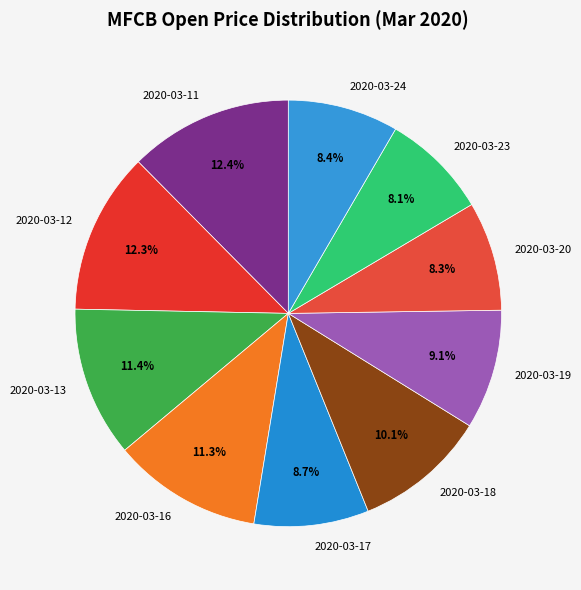

To the nearest percent, what is the difference between the 2020-03-12 and 2020-03-24 slice percentages?

4%